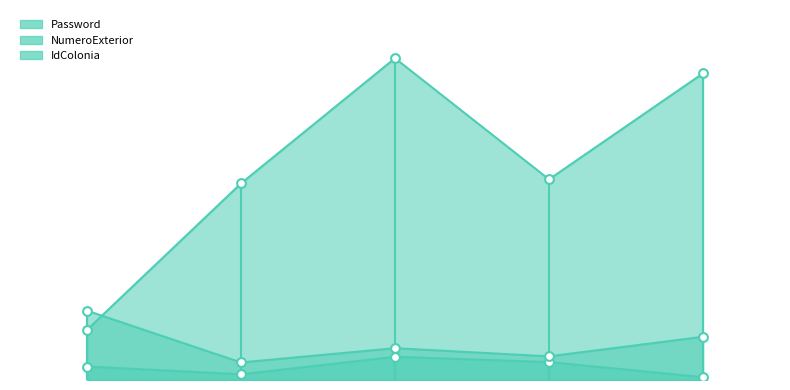

Is the value of IdColonia at 1999-05-12 greater than the value of Password at 1992-10-27?

No